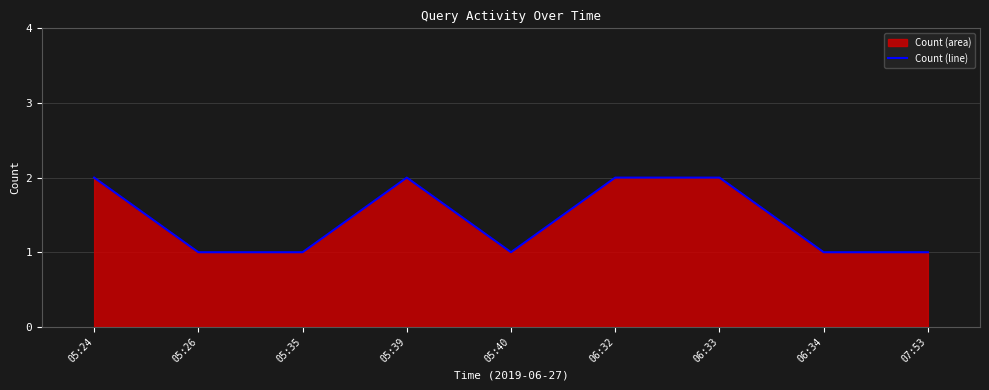

What is the label of the 2nd point from the left?

05:26